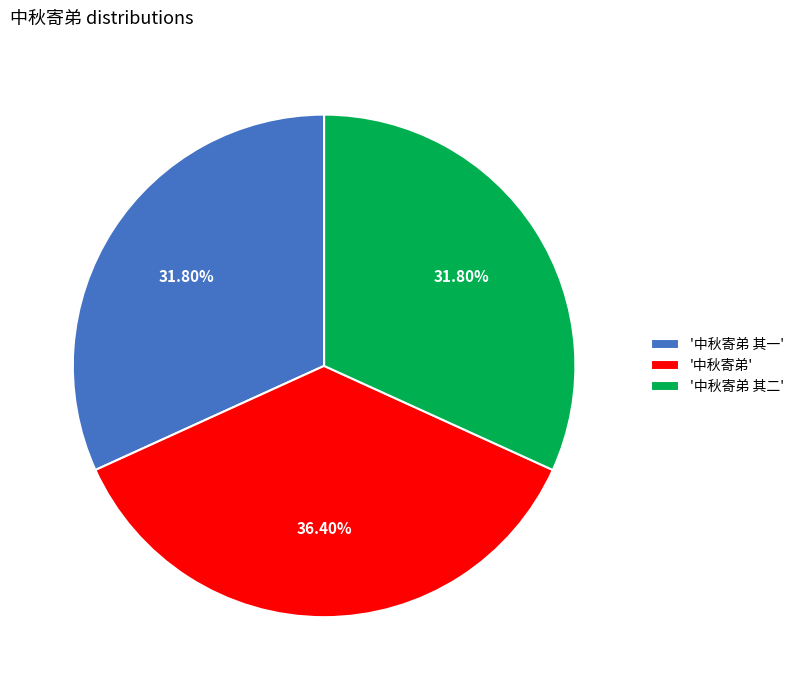

Is the sum of '中秋寄弟 其二' and '中秋寄弟' greater than half?

Yes